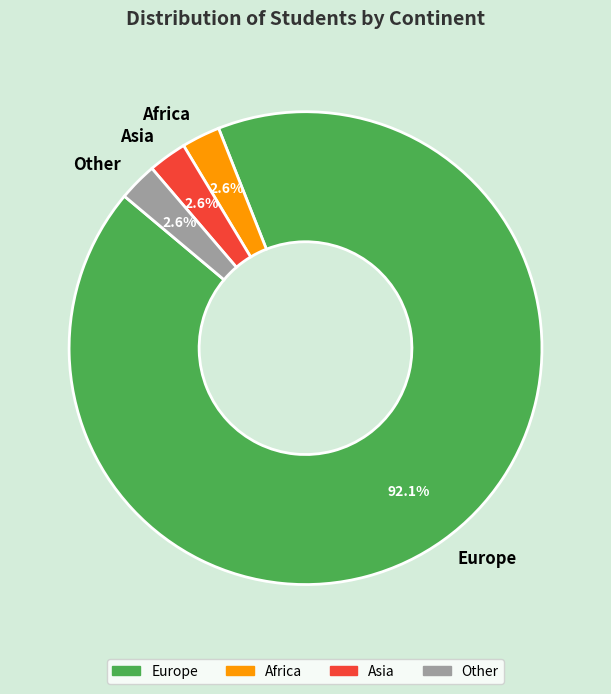

Combined, do Europe and Africa account for over 50%?

Yes